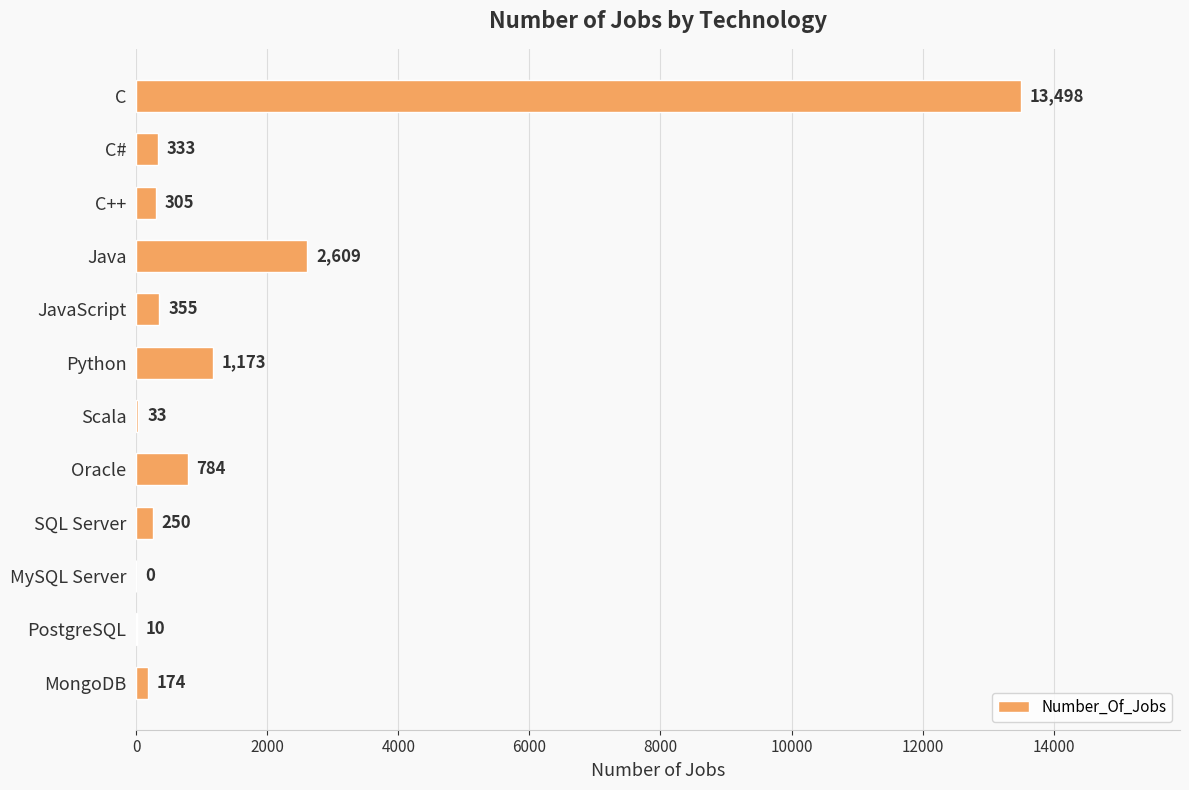

Is it true that the value at Oracle is 1294?

False